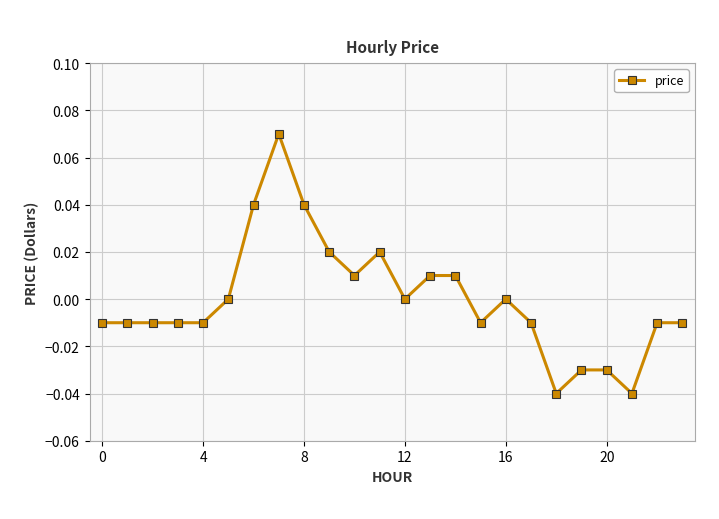

Does the chart have visible grid lines?

Yes